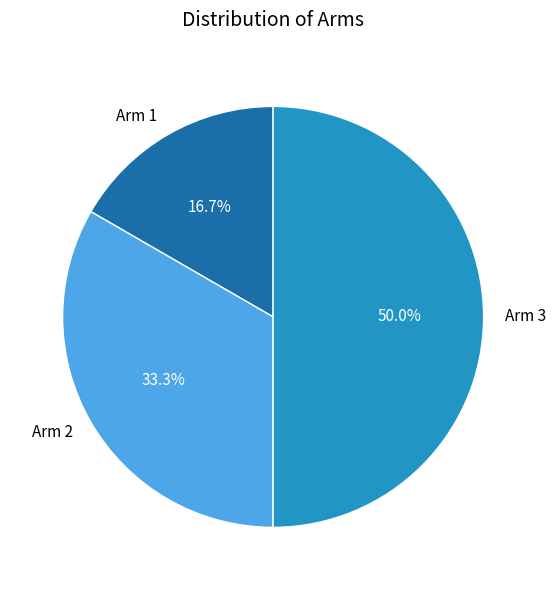

To the nearest percent, what is the average slice percentage?

33%